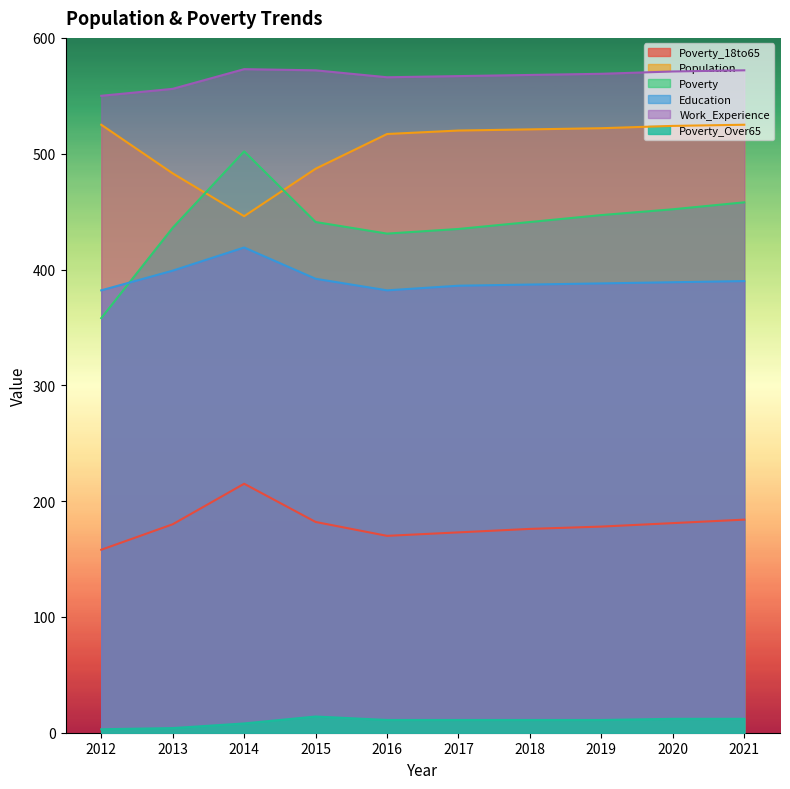

What is the sum of all Education values?

3914